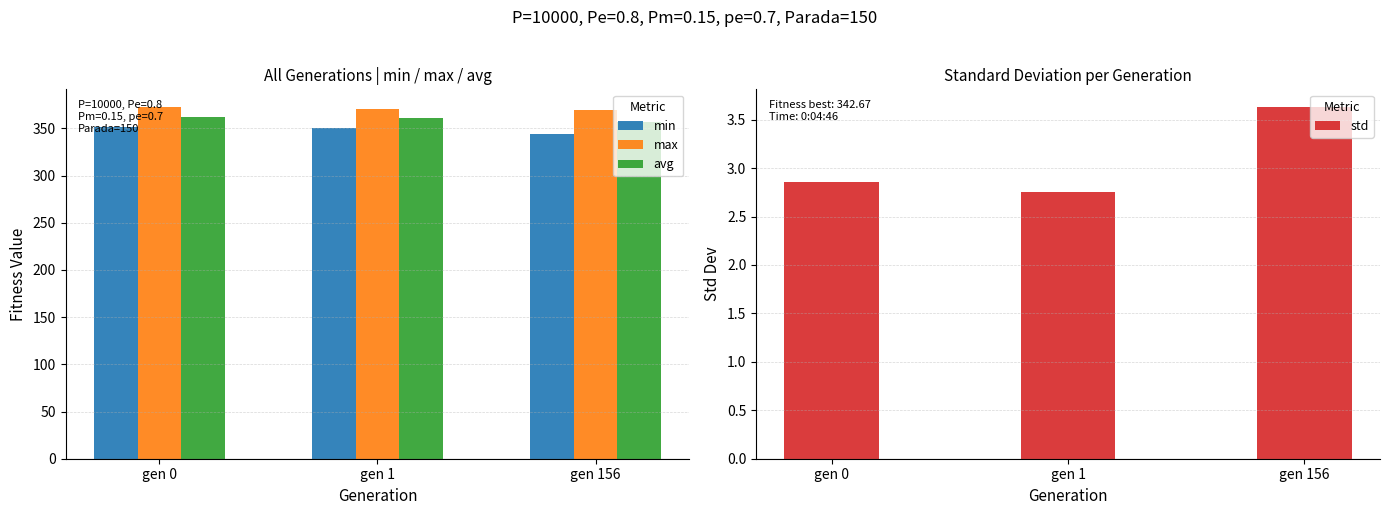

At which label is std closest to 3?

gen 0